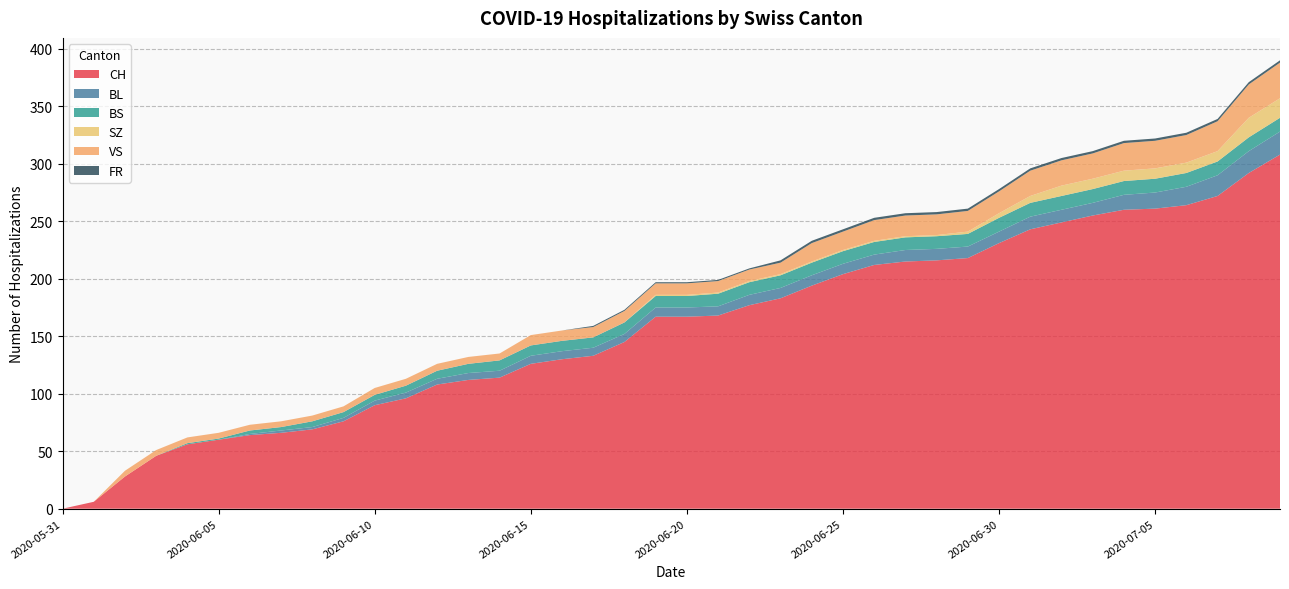

Reading right to left, what are all the values shown in this chart?

CH: 308	292	272	264	261	260	255	249	243	231	218	216	215	212	204	194	183	177	168	167	167	145	133	130	126	114	112	108	96	90	76	69	66	64	60	56	46	28	6	0
BL: 20	19	18	16	14	13	11	11	11	10	10	10	10	9	9	9	9	9	8	8	8	7	7	7	7	6	6	5	5	4	3	2	2	1	0	0	0	0	0	0
BS: 12	12	12	12	12	12	12	12	12	12	11	11	11	11	11	11	11	11	11	10	10	10	9	9	9	9	8	7	6	5	5	5	3	3	1	1	0	0	0	0
SZ: 17	17	9	9	9	9	9	9	6	4	2	1	1	1	1	1	1	1	1	1	1	0	0	0	0	0	0	0	0	0	0	0	0	0	0	0	0	0	0	0
VS: 31	29	26	24	24	24	22	22	22	19	18	18	18	18	16	16	10	10	10	10	10	10	9	9	9	6	6	6	6	6	5	5	5	5	5	5	5	5	0	0
FR: 2	2	2	2	2	2	2	2	2	2	2	2	2	2	2	2	2	1	1	1	1	1	1	0	0	0	0	0	0	0	0	0	0	0	0	0	0	0	0	0